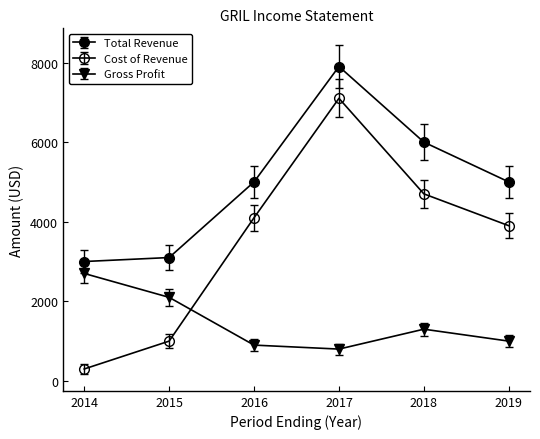

Which category has the lowest value in the Gross Profit series?

2017